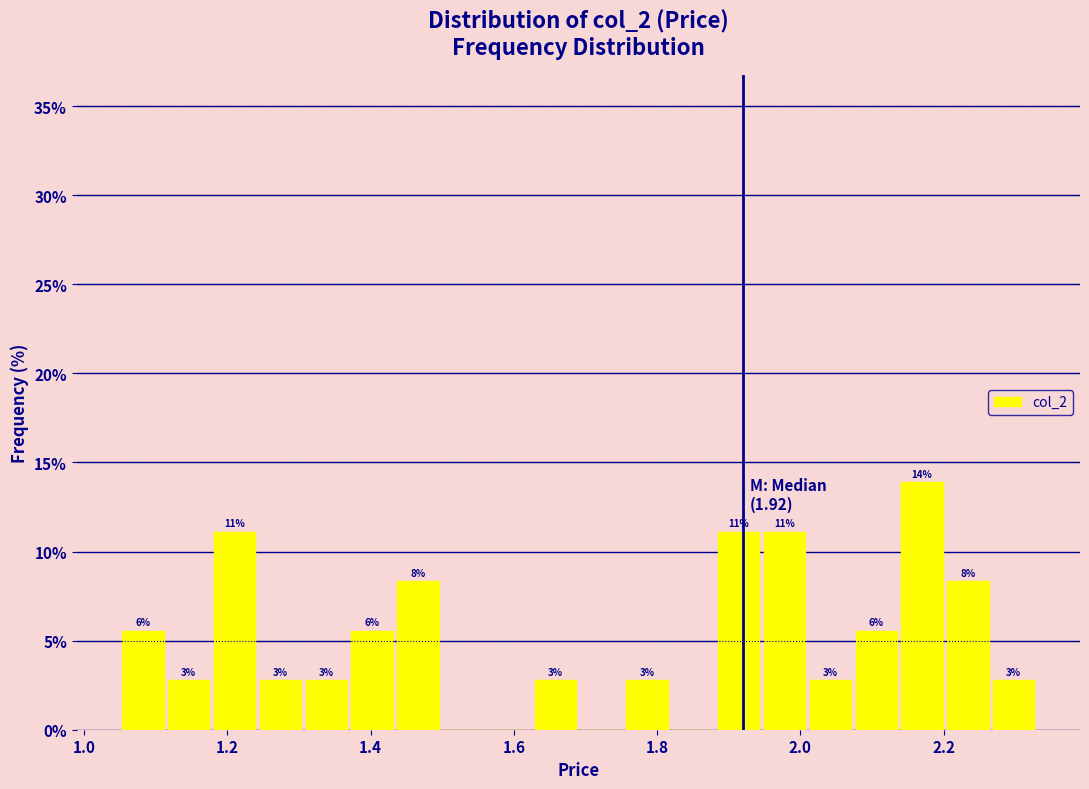

Read against the x-axis, roughly where is the centre of the tallest bar?

2.18